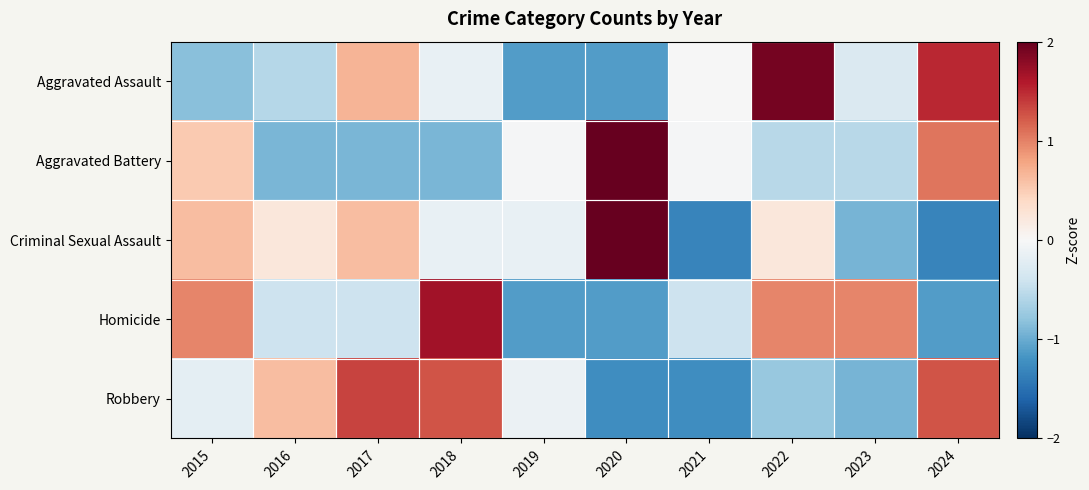

Which has a higher value, 2022 or 2023?

2022